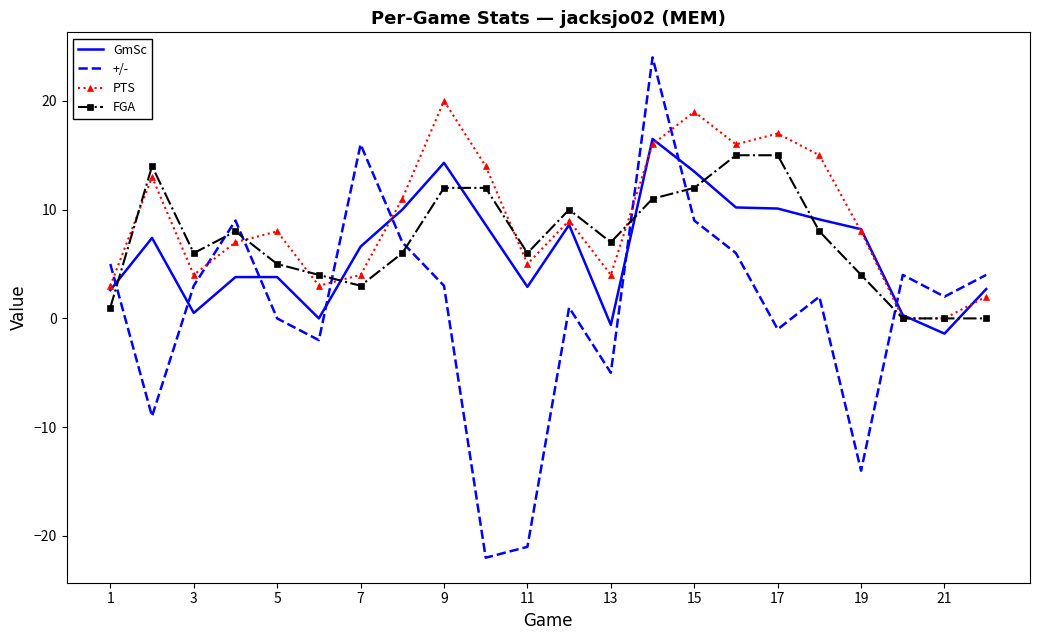

Which series has the largest range (max minus min)?

+/-